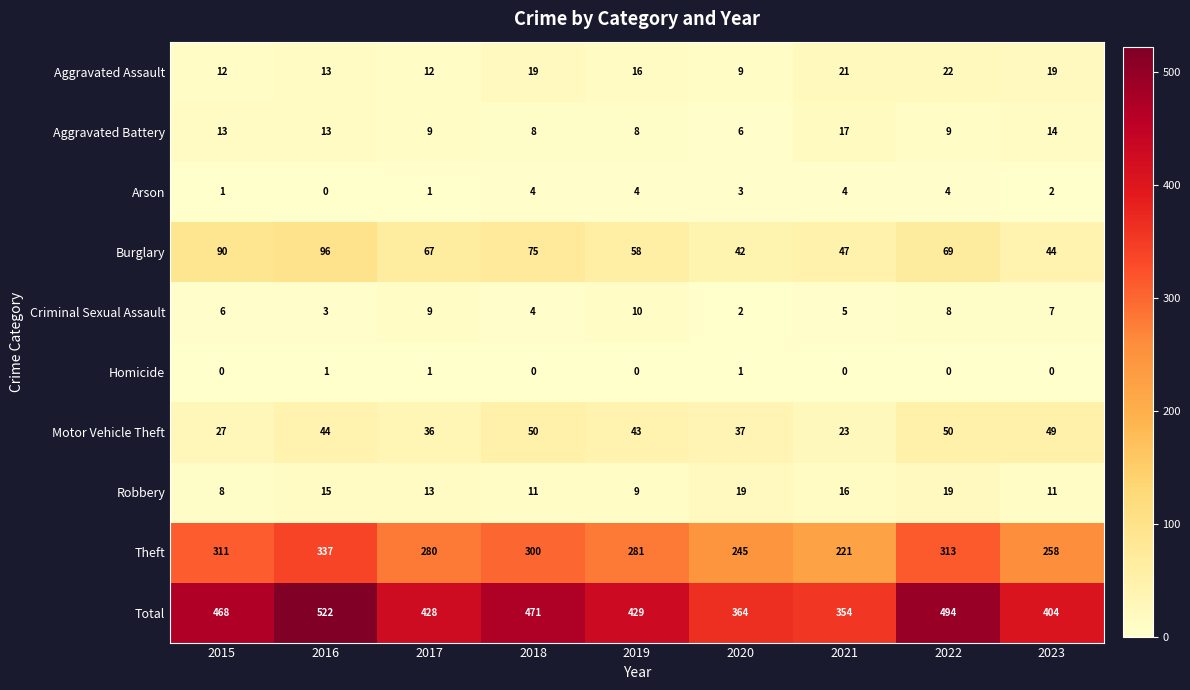

Is it true that Total equals 468 at 2015?

True